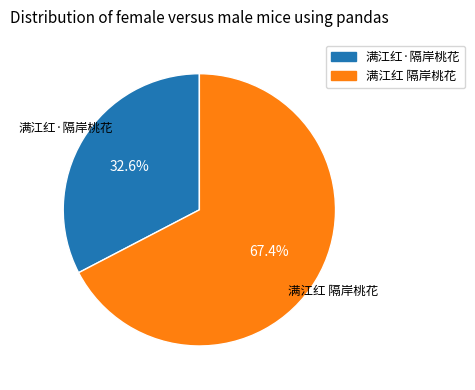

What portion of the pie excludes 满江红 隔岸桃花?

32.6%